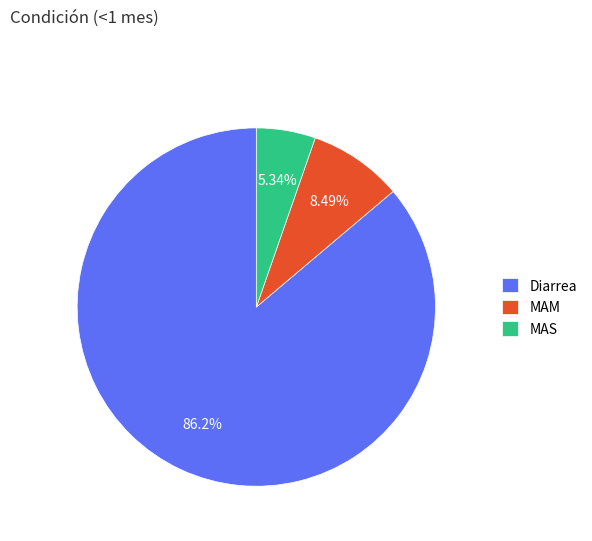

Is it true that Diarrea is 86% of the pie?

True